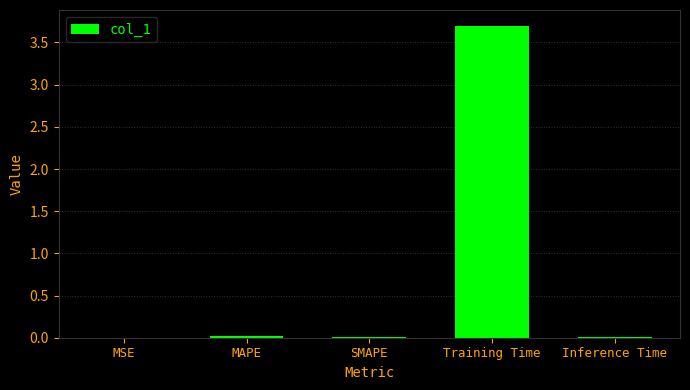

Are the bars horizontal?

No